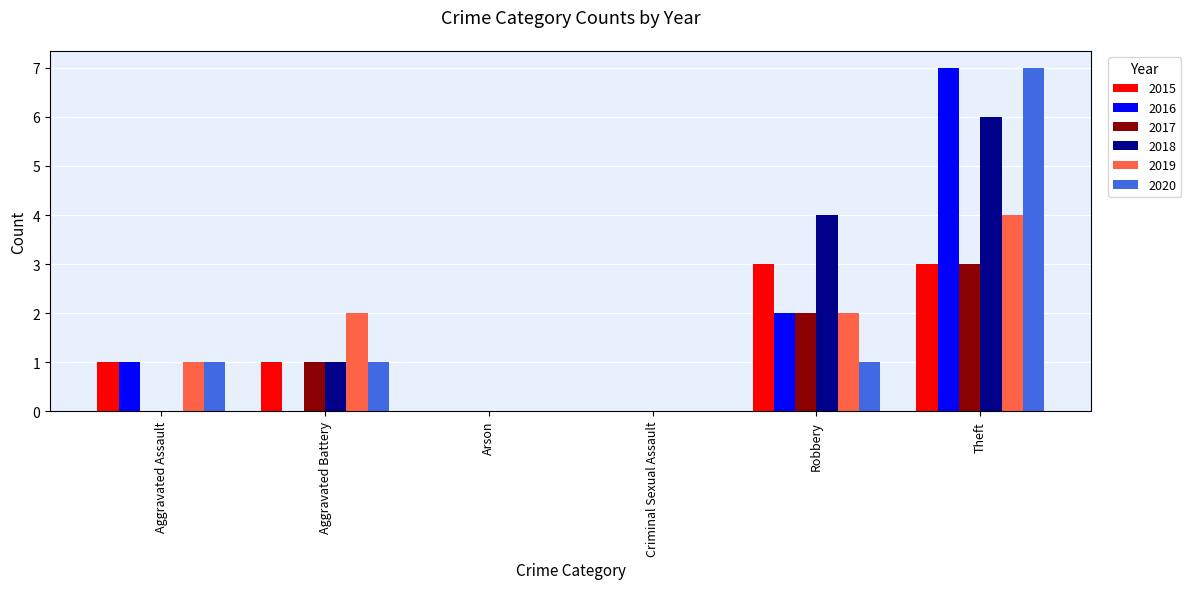

Reading right to left, transcribe all the data shown in this chart.

2015: 3	3	0	0	1	1
2016: 7	2	0	0	0	1
2017: 3	2	0	0	1	0
2018: 6	4	0	0	1	0
2019: 4	2	0	0	2	1
2020: 7	1	0	0	1	1